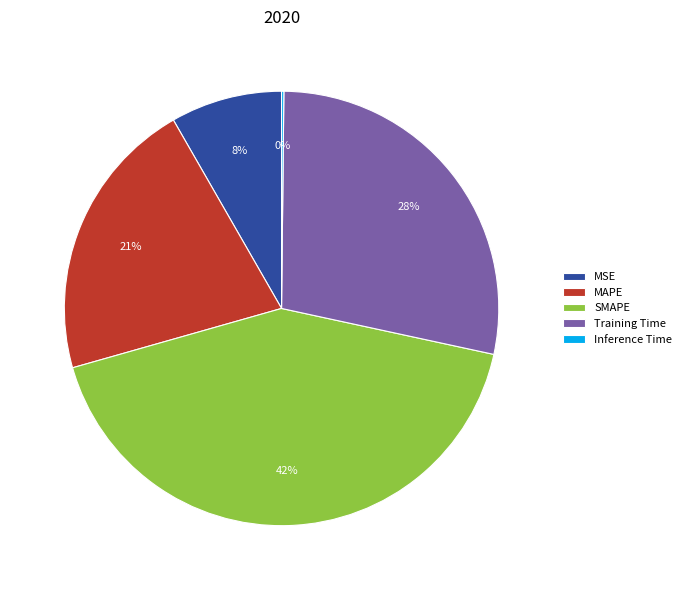

What is the largest slice in the pie chart?

SMAPE